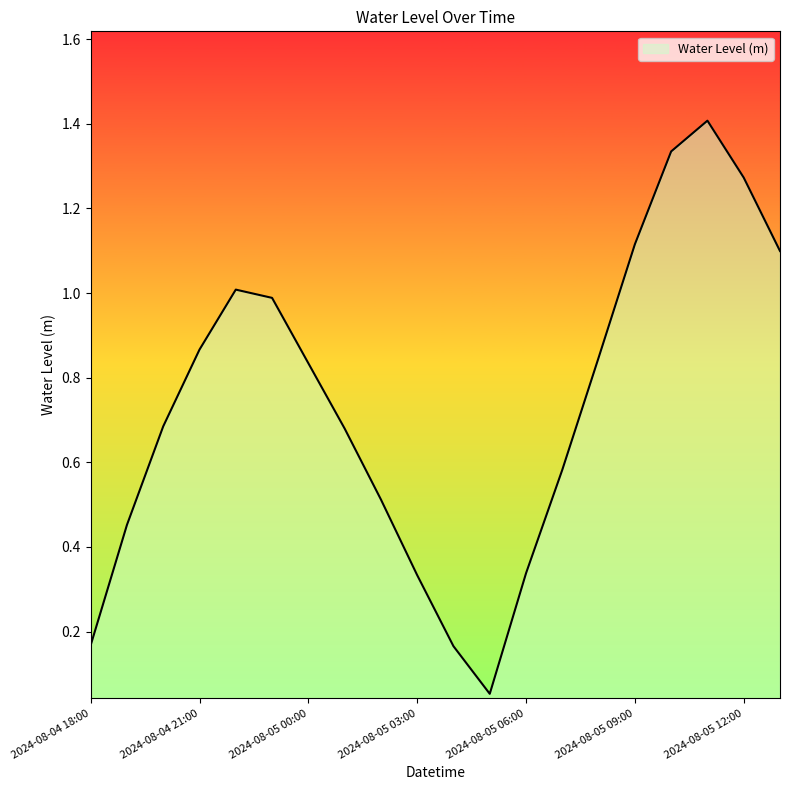

What is the greatest value displayed?

1.4